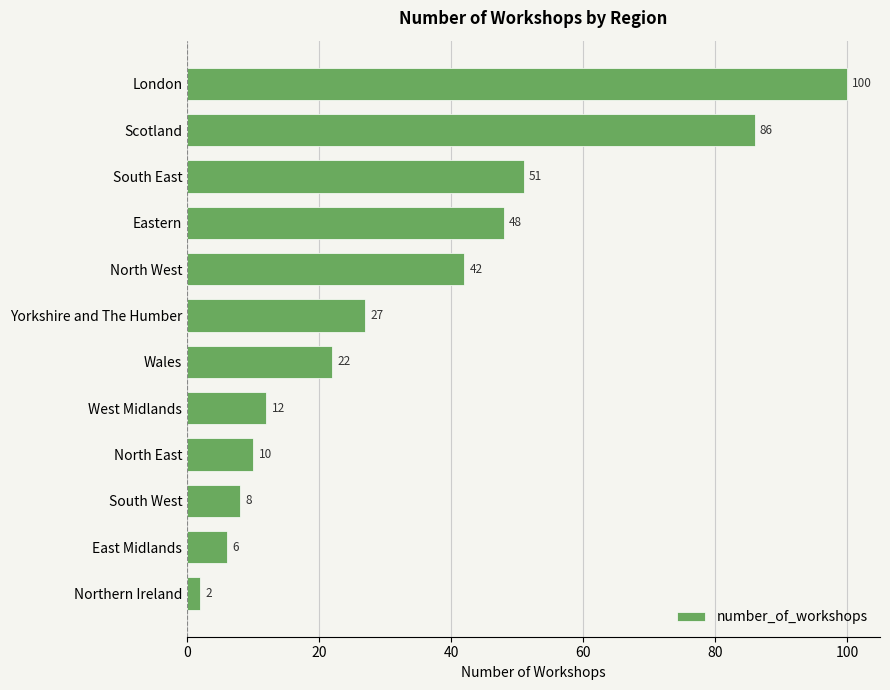

What is the sum of the values at London and South East?

151